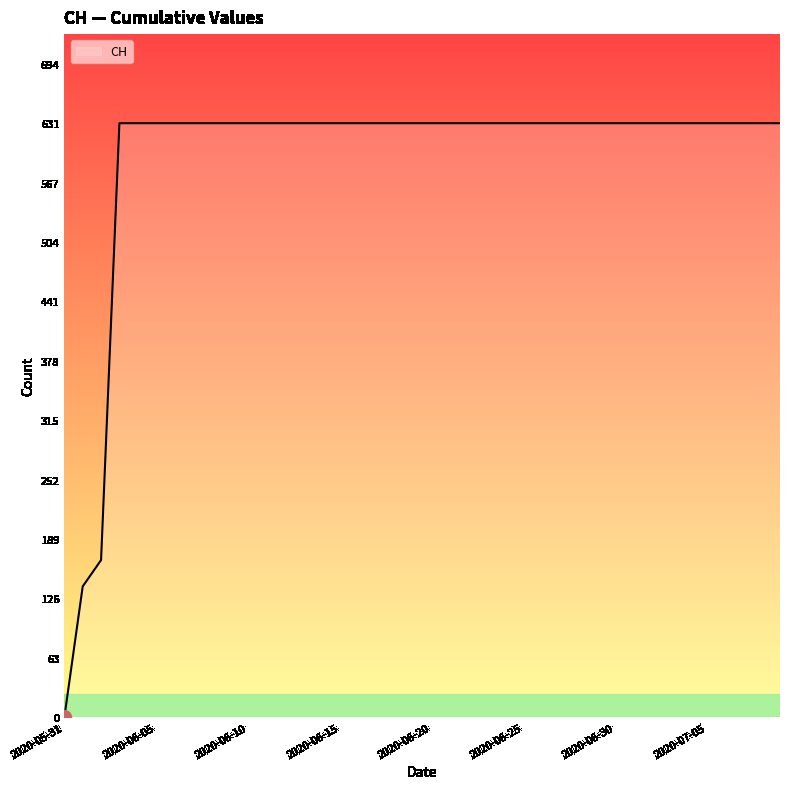

What is the maximum value shown in the chart?

631